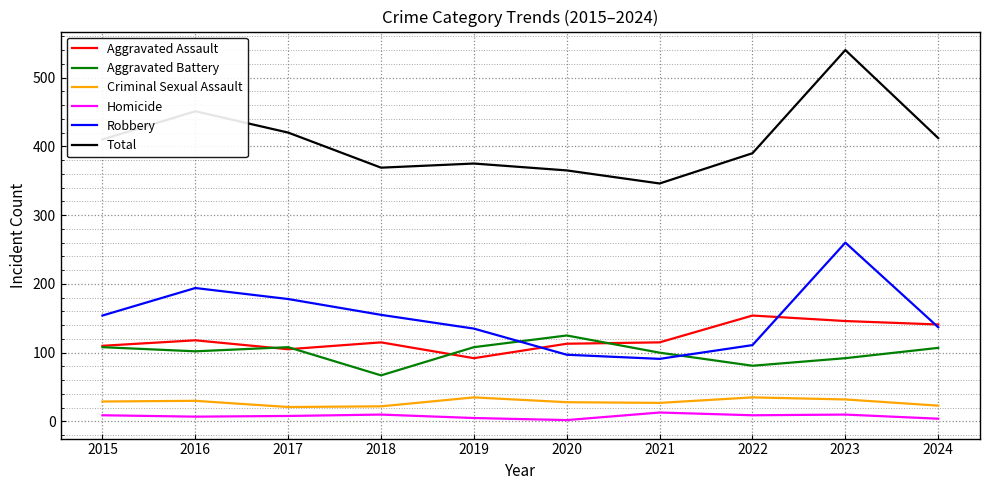

What is the highest value of the Aggravated Assault series?

154